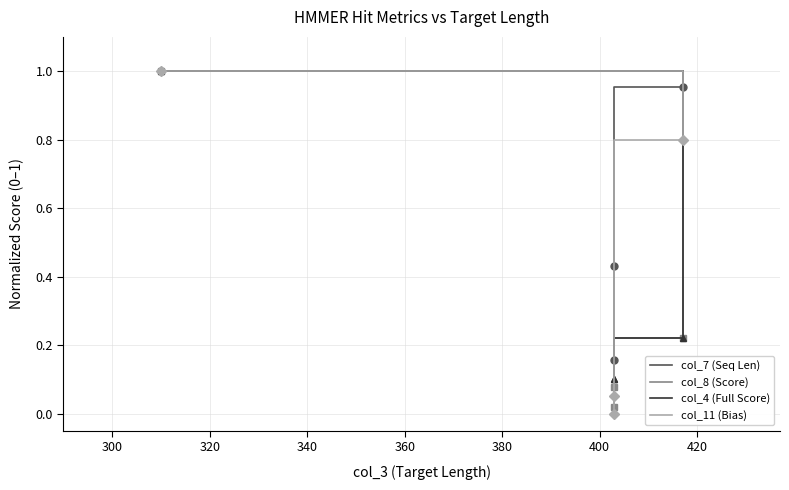

True or false: col_4 (Full Score) has more than 1 interior local peaks.

False